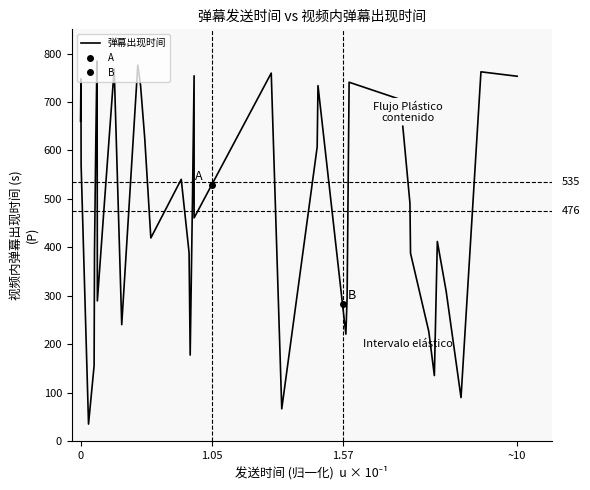

What is the value of the 18th point from the left?

540.5